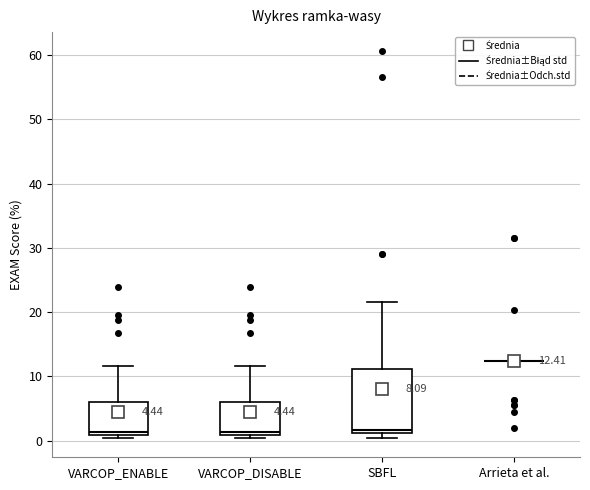

Comparing the boxes themselves (not the whiskers), which one is the tallest?

SBFL